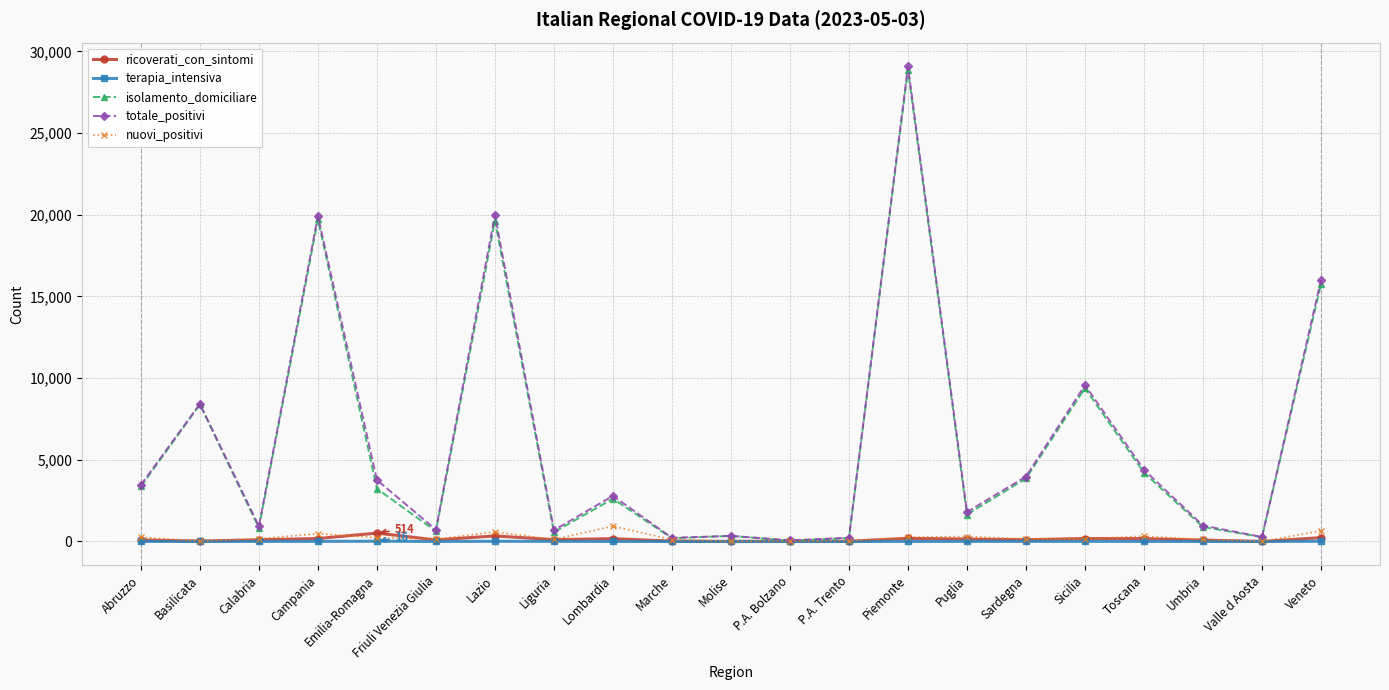

The isolamento_domiciliare series shows 30614 at Lazio. True or false?

False